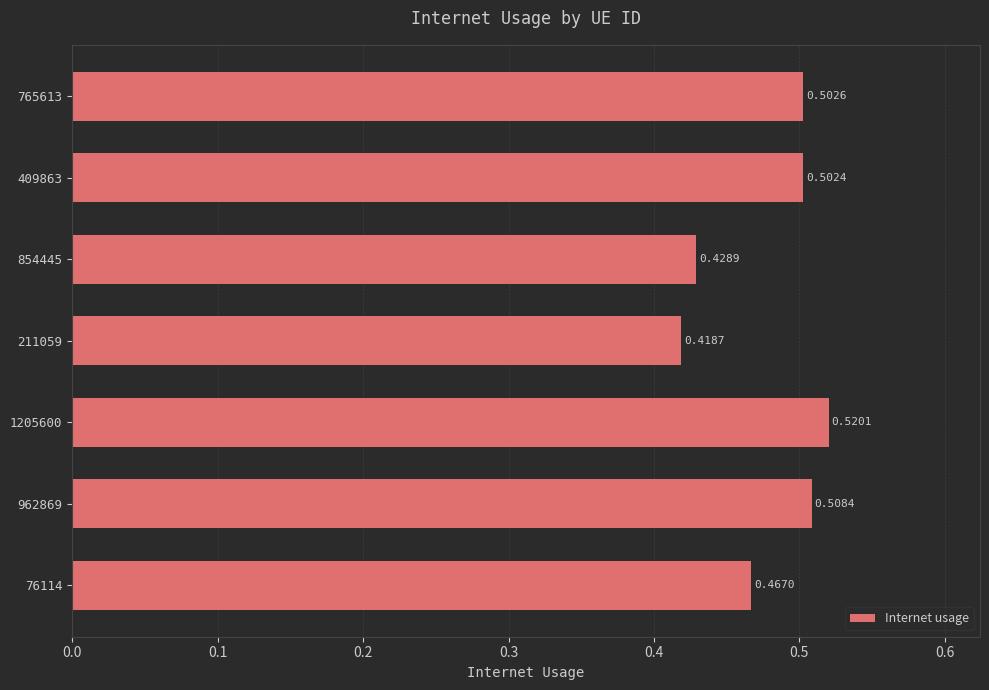

At which category does the chart reach its peak across all series?

1205600